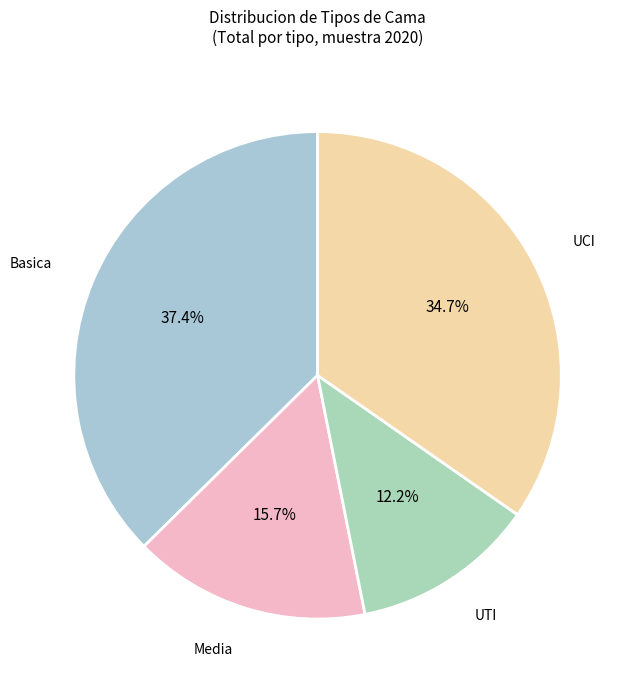

What is the largest slice in the pie chart?

Basica